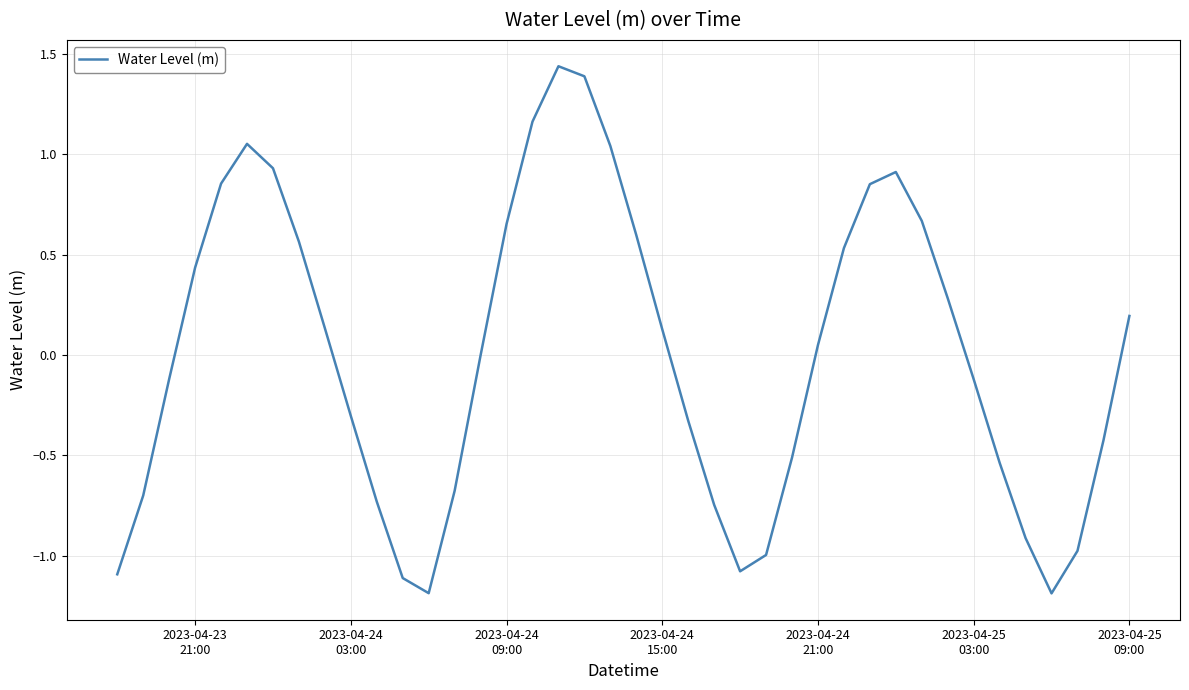

What is the minimum value shown in the chart?

-1.2